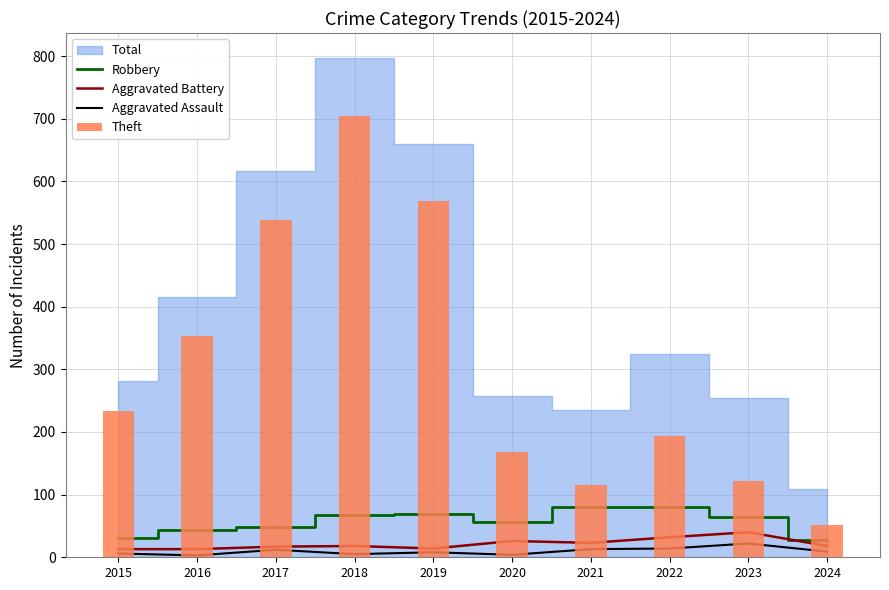

What is the average value of the Robbery series?

57